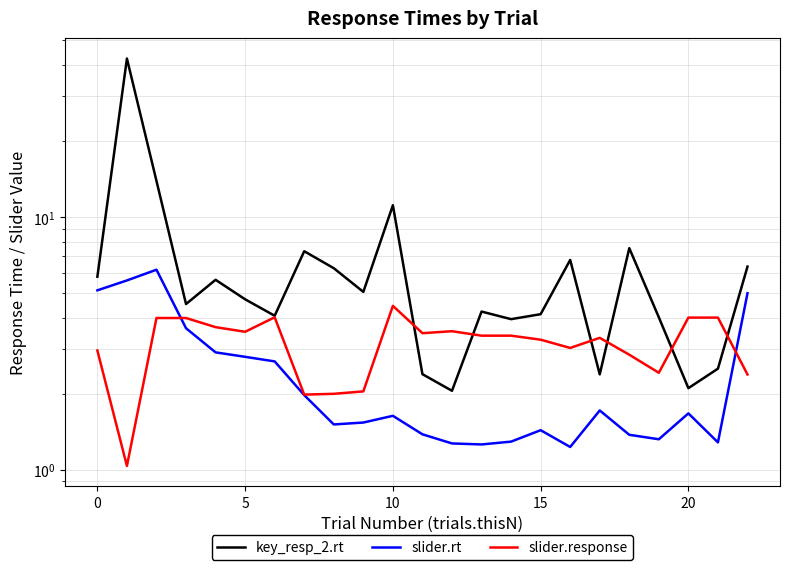

How many lines are shown in the chart?

3